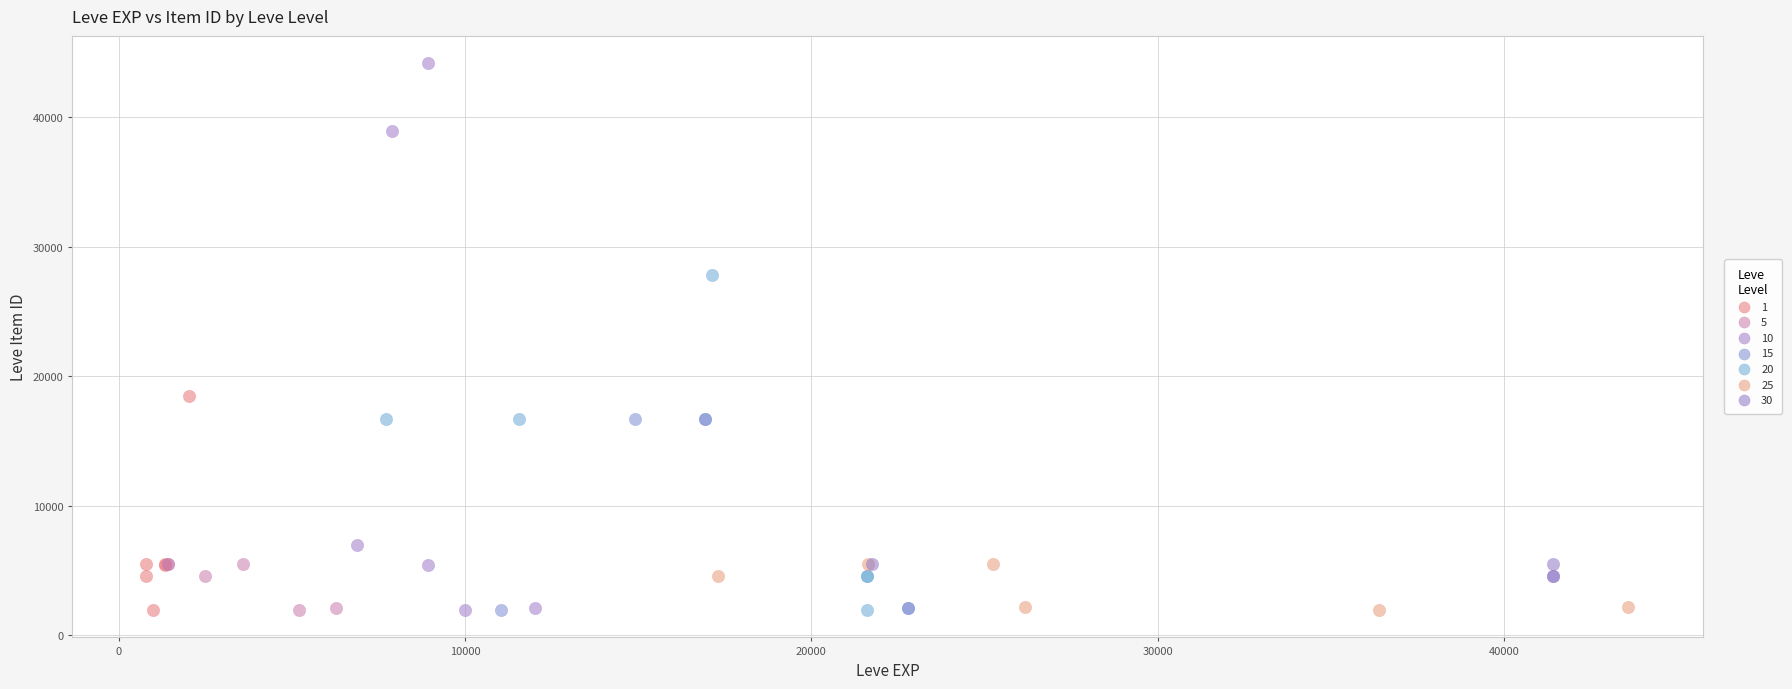

Which series has the widest spread of Y values?

10